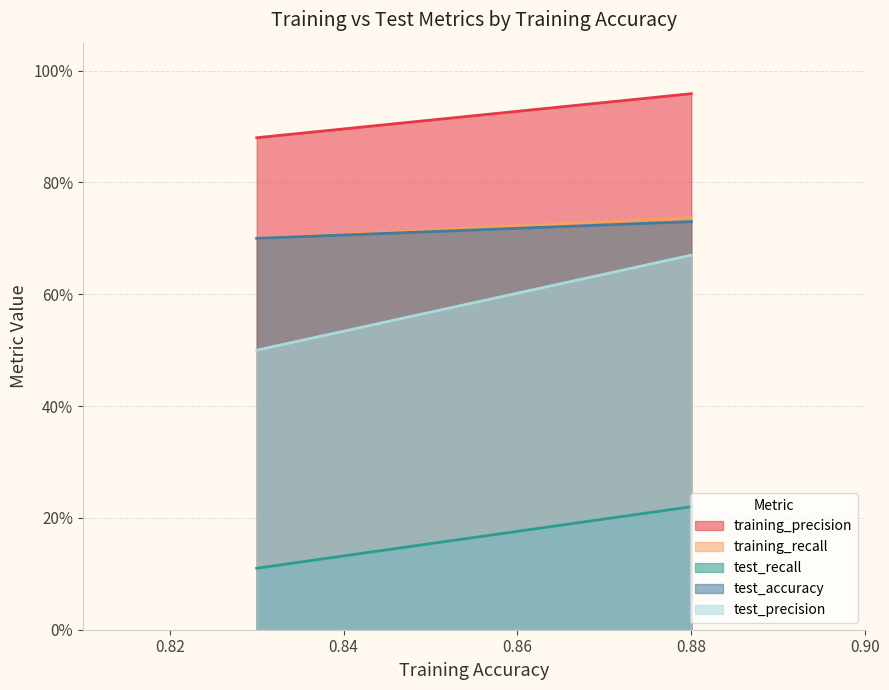

True or false: test_precision has a value of 0.7 at 0.

True